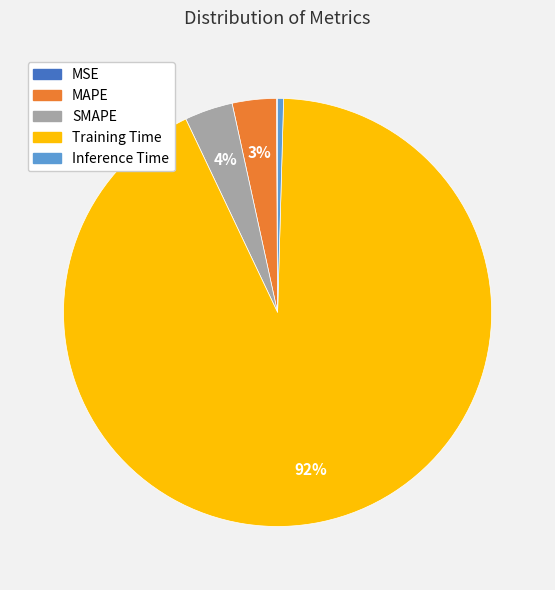

Between Training Time and MAPE, which is larger?

Training Time